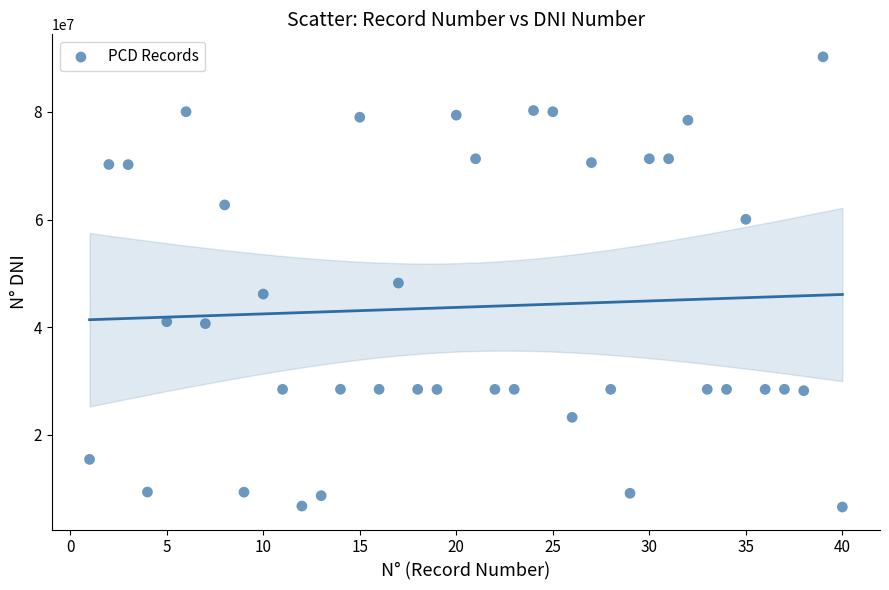

What is the range of Y values (max minus min)?

83628377